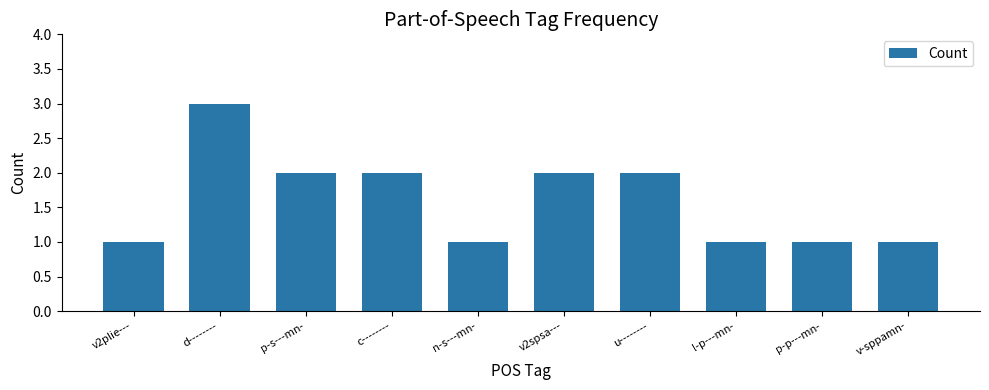

Is it true that the value at v-sppamn- is 1?

True